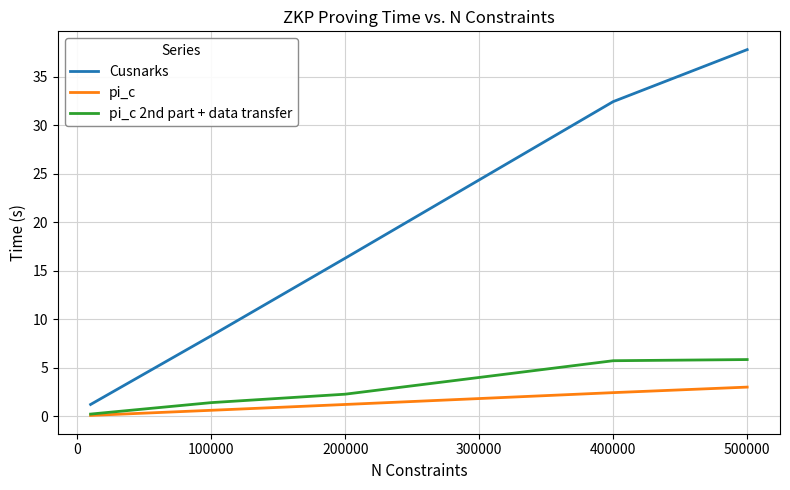

What is the maximum value shown in the chart?

37.8